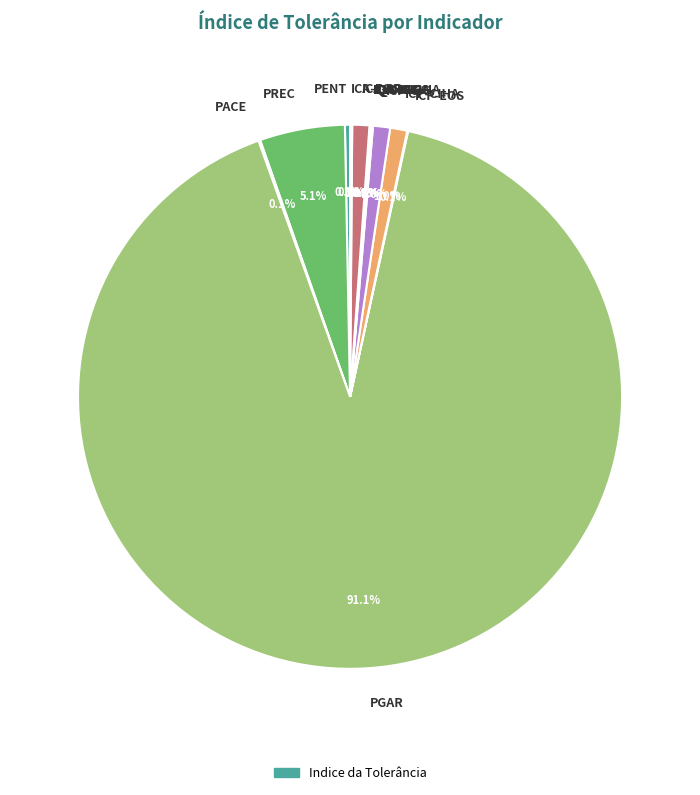

True or false: ICA-SP accounts for 8% of the total.

False